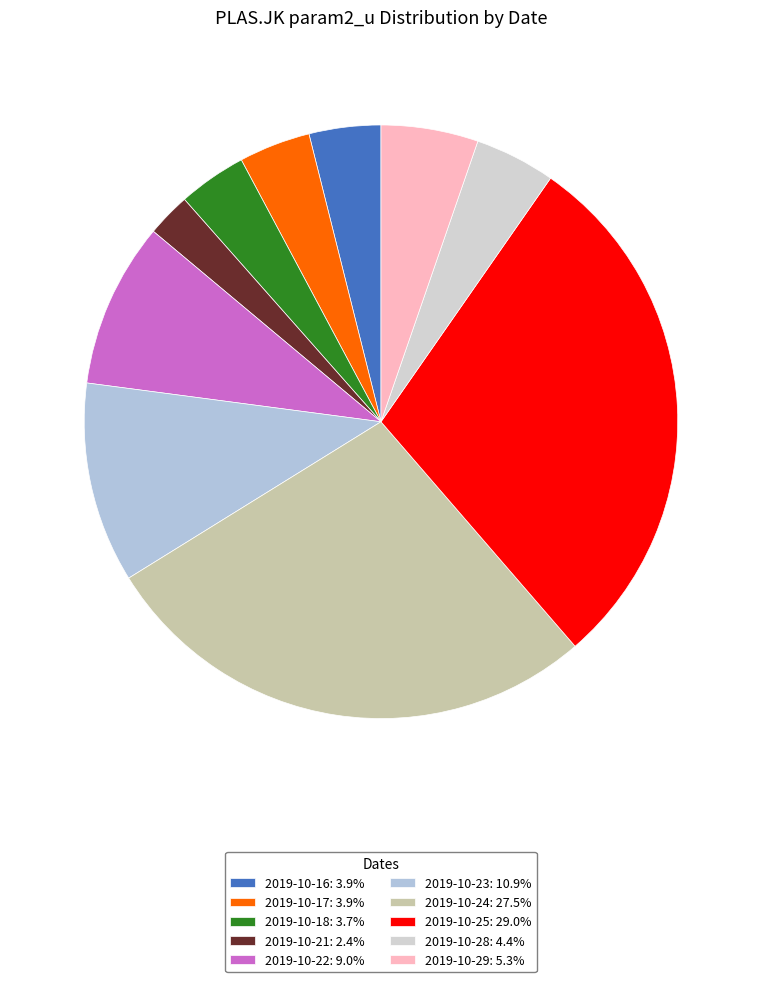

To the nearest percent, what portion does 2019-10-16 represent?

4%